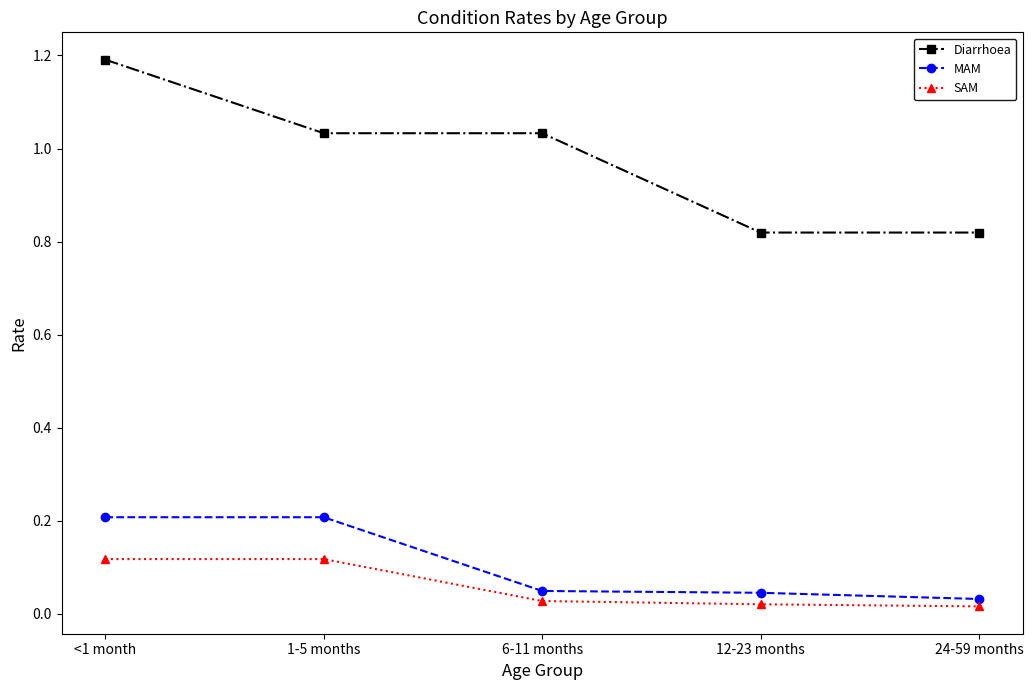

Rank the series by their maximum value, from highest to lowest.

Diarrhoea, MAM, SAM